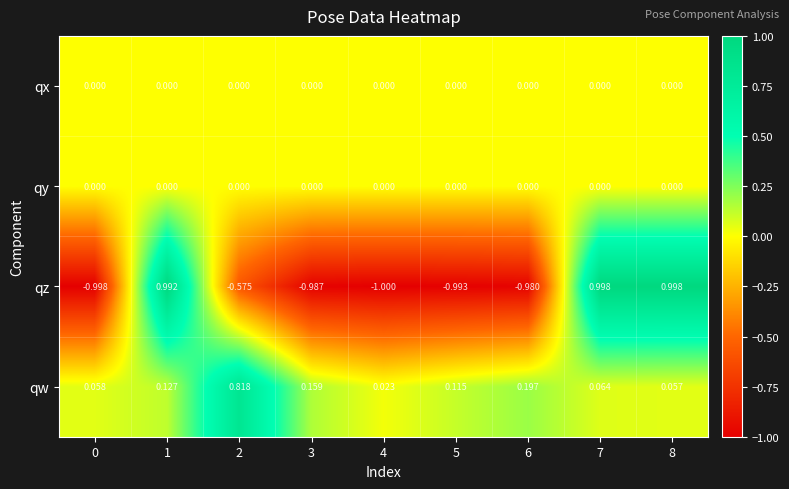

Which series has the largest total across all categories?

qw